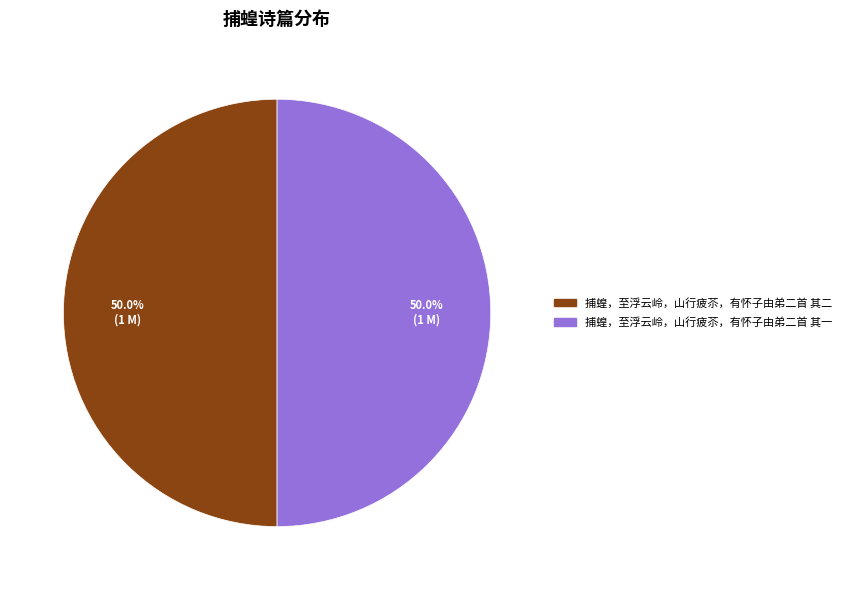

What is the ratio of the value at 捕蝗，至浮云岭，山行疲苶，有怀子由弟二首 其一 to the value at 捕蝗，至浮云岭，山行疲苶，有怀子由弟二首 其二?

1.0